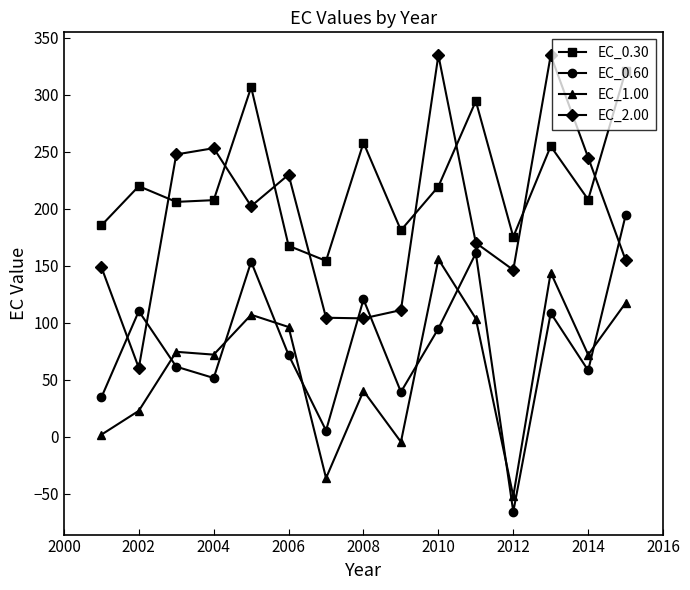

What is the maximum value for EC_0.30?

320.6